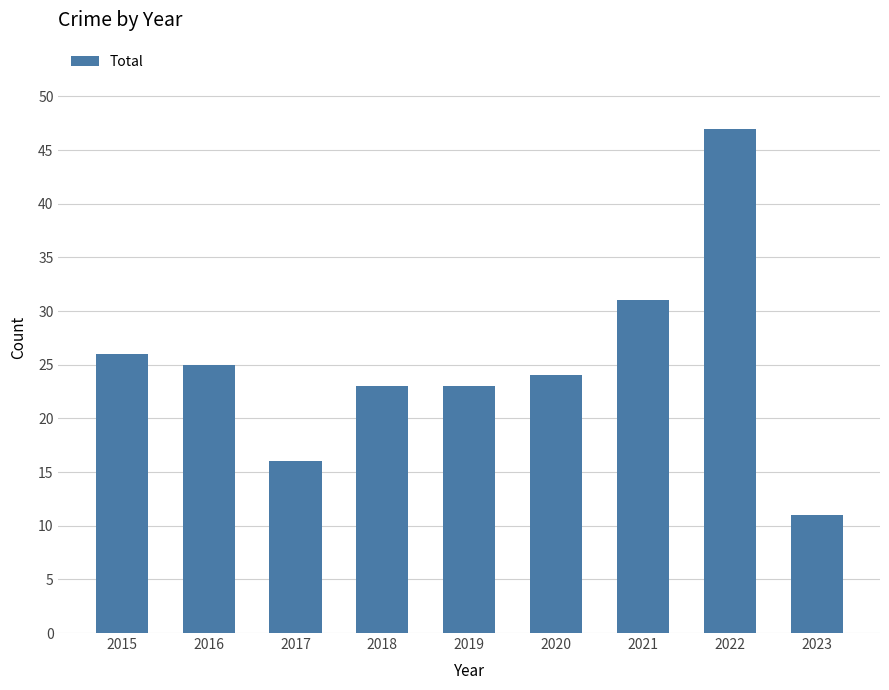

What is the difference between the values at 2016 and 2017?

9